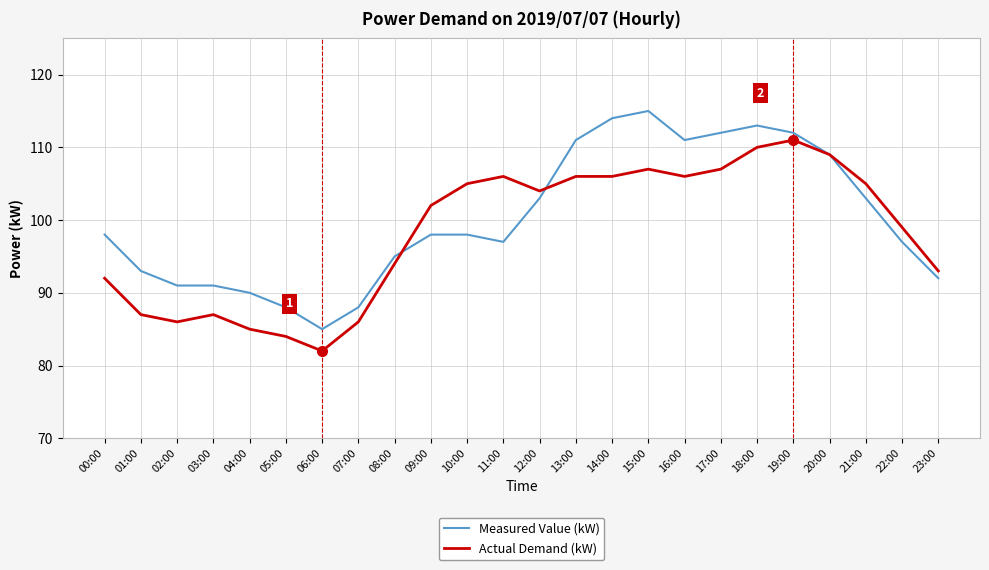

What position from the left is 10:00?

11